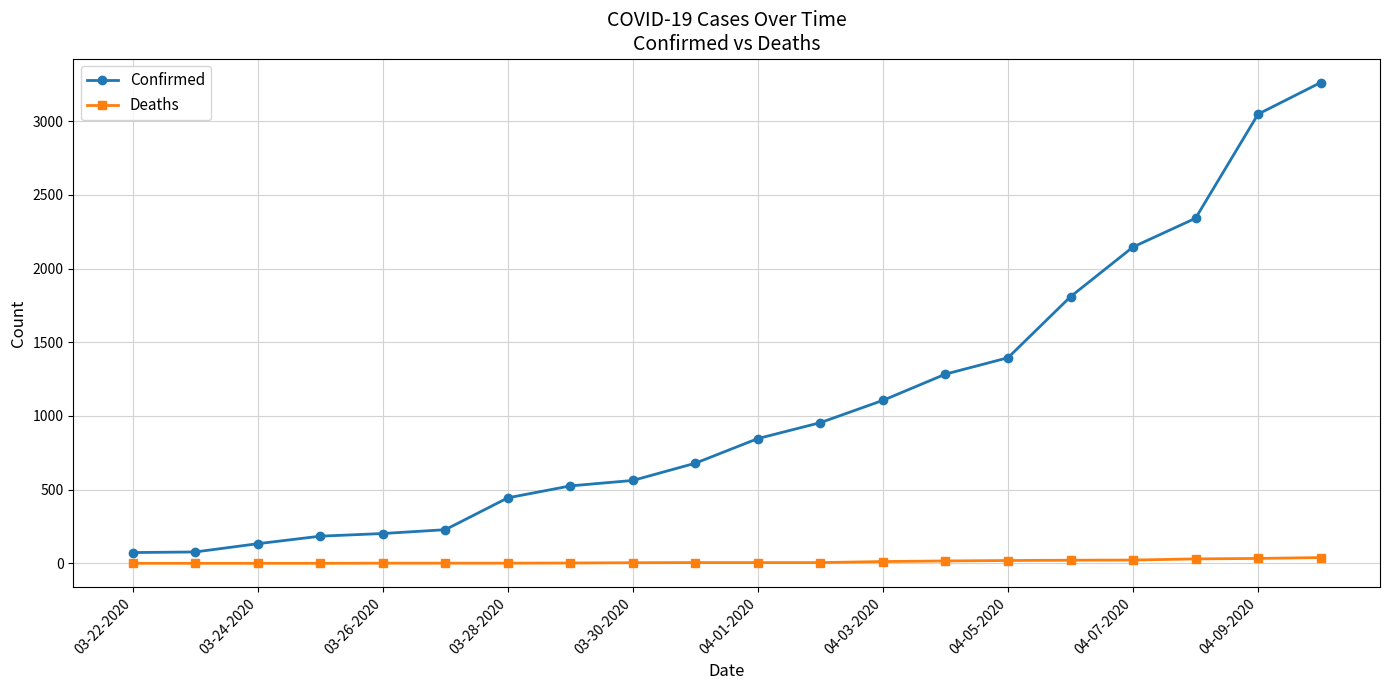

How many data points does each series have?

20